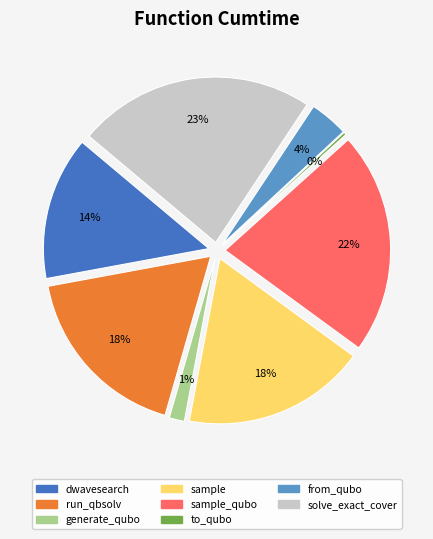

Do solve_exact_cover and to_qubo together represent more than half of the pie?

No